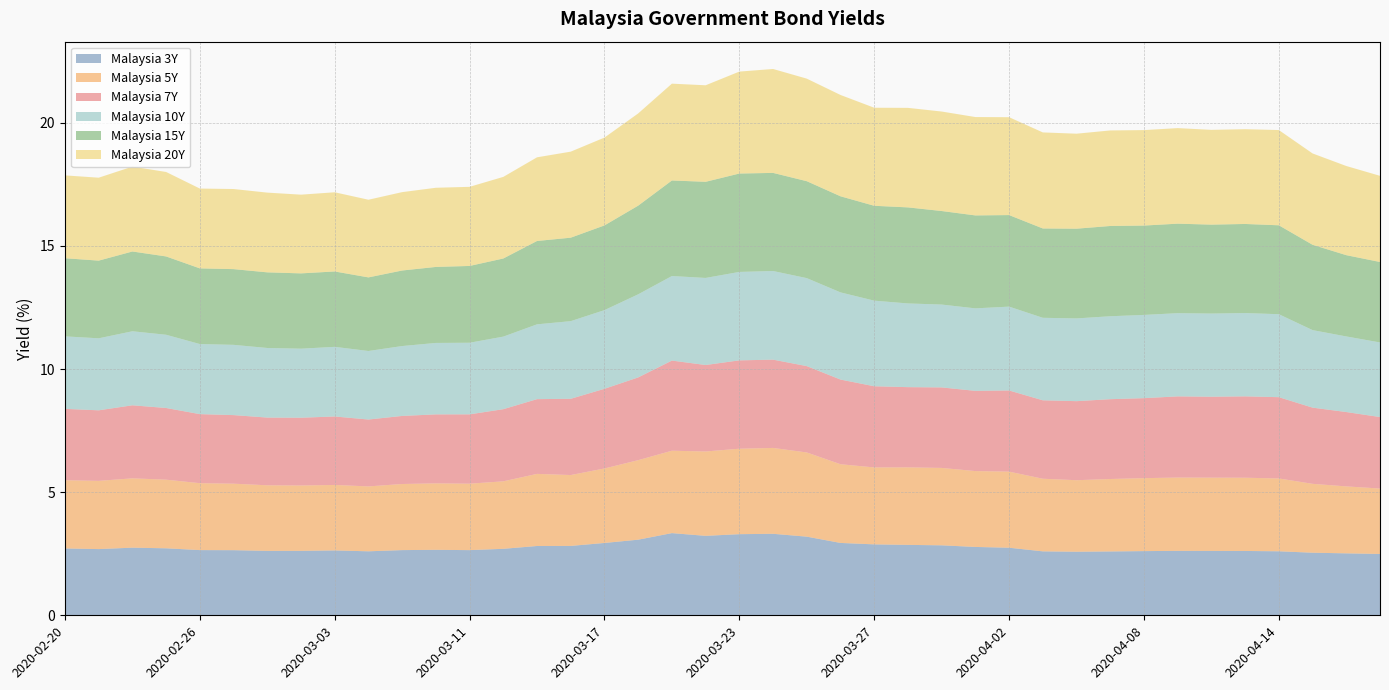

Reading right to left, what are all the values shown in this chart?

Malaysia 3Y: 2020-04-17=2.5	2020-04-16=2.5	2020-04-15=2.5	2020-04-14=2.6	2020-04-13=2.6	2020-04-10=2.6	2020-04-09=2.6	2020-04-08=2.6	2020-04-07=2.6	2020-04-06=2.6	2020-04-03=2.6	2020-04-02=2.7	2020-04-01=2.8	2020-03-31=2.8	2020-03-30=2.9	2020-03-27=2.9	2020-03-26=2.9	2020-03-25=3.2	2020-03-24=3.3	2020-03-23=3.3	2020-03-20=3.2	2020-03-19=3.3	2020-03-18=3.1	2020-03-17=2.9	2020-03-16=2.8	2020-03-13=2.8	2020-03-12=2.7	2020-03-11=2.6	2020-03-10=2.7	2020-03-09=2.6	2020-03-06=2.6	2020-03-03=2.6	2020-03-02=2.6	2020-02-28=2.6	2020-02-27=2.6	2020-02-26=2.6	2020-02-25=2.7	2020-02-24=2.7	2020-02-21=2.7	2020-02-20=2.7
Malaysia 5Y: 2020-04-17=2.7	2020-04-16=2.7	2020-04-15=2.8	2020-04-14=3.0	2020-04-13=3.0	2020-04-10=3.0	2020-04-09=3.0	2020-04-08=3.0	2020-04-07=2.9	2020-04-06=2.9	2020-04-03=2.9	2020-04-02=3.1	2020-04-01=3.1	2020-03-31=3.1	2020-03-30=3.1	2020-03-27=3.1	2020-03-26=3.2	2020-03-25=3.4	2020-03-24=3.5	2020-03-23=3.5	2020-03-20=3.4	2020-03-19=3.3	2020-03-18=3.2	2020-03-17=3.0	2020-03-16=2.9	2020-03-13=2.9	2020-03-12=2.7	2020-03-11=2.7	2020-03-10=2.7	2020-03-09=2.7	2020-03-06=2.6	2020-03-03=2.7	2020-03-02=2.7	2020-02-28=2.7	2020-02-27=2.7	2020-02-26=2.7	2020-02-25=2.8	2020-02-24=2.8	2020-02-21=2.8	2020-02-20=2.8
Malaysia 7Y: 2020-04-17=2.9	2020-04-16=3.0	2020-04-15=3.1	2020-04-14=3.3	2020-04-13=3.3	2020-04-10=3.3	2020-04-09=3.3	2020-04-08=3.2	2020-04-07=3.2	2020-04-06=3.2	2020-04-03=3.2	2020-04-02=3.3	2020-04-01=3.3	2020-03-31=3.3	2020-03-30=3.3	2020-03-27=3.3	2020-03-26=3.4	2020-03-25=3.5	2020-03-24=3.6	2020-03-23=3.6	2020-03-20=3.5	2020-03-19=3.7	2020-03-18=3.4	2020-03-17=3.2	2020-03-16=3.1	2020-03-13=3.0	2020-03-12=2.9	2020-03-11=2.8	2020-03-10=2.8	2020-03-09=2.8	2020-03-06=2.7	2020-03-03=2.8	2020-03-02=2.8	2020-02-28=2.8	2020-02-27=2.8	2020-02-26=2.8	2020-02-25=2.9	2020-02-24=3.0	2020-02-21=2.9	2020-02-20=2.9
Malaysia 10Y: 2020-04-17=3.0	2020-04-16=3.1	2020-04-15=3.1	2020-04-14=3.4	2020-04-13=3.4	2020-04-10=3.4	2020-04-09=3.4	2020-04-08=3.4	2020-04-07=3.4	2020-04-06=3.4	2020-04-03=3.4	2020-04-02=3.4	2020-04-01=3.4	2020-03-31=3.4	2020-03-30=3.4	2020-03-27=3.5	2020-03-26=3.5	2020-03-25=3.6	2020-03-24=3.6	2020-03-23=3.6	2020-03-20=3.5	2020-03-19=3.4	2020-03-18=3.4	2020-03-17=3.2	2020-03-16=3.2	2020-03-13=3.0	2020-03-12=2.9	2020-03-11=2.9	2020-03-10=2.9	2020-03-09=2.8	2020-03-06=2.8	2020-03-03=2.8	2020-03-02=2.8	2020-02-28=2.8	2020-02-27=2.9	2020-02-26=2.8	2020-02-25=3.0	2020-02-24=3.0	2020-02-21=2.9	2020-02-20=2.9
Malaysia 15Y: 2020-04-17=3.3	2020-04-16=3.3	2020-04-15=3.5	2020-04-14=3.6	2020-04-13=3.6	2020-04-10=3.6	2020-04-09=3.6	2020-04-08=3.6	2020-04-07=3.7	2020-04-06=3.6	2020-04-03=3.6	2020-04-02=3.7	2020-04-01=3.8	2020-03-31=3.8	2020-03-30=3.9	2020-03-27=3.9	2020-03-26=3.9	2020-03-25=3.9	2020-03-24=4.0	2020-03-23=4.0	2020-03-20=3.9	2020-03-19=3.9	2020-03-18=3.6	2020-03-17=3.4	2020-03-16=3.4	2020-03-13=3.4	2020-03-12=3.2	2020-03-11=3.1	2020-03-10=3.1	2020-03-09=3.1	2020-03-06=3.0	2020-03-03=3.1	2020-03-02=3.1	2020-02-28=3.1	2020-02-27=3.1	2020-02-26=3.1	2020-02-25=3.2	2020-02-24=3.2	2020-02-21=3.2	2020-02-20=3.2
Malaysia 20Y: 2020-04-17=3.5	2020-04-16=3.6	2020-04-15=3.7	2020-04-14=3.9	2020-04-13=3.8	2020-04-10=3.8	2020-04-09=3.9	2020-04-08=3.9	2020-04-07=3.9	2020-04-06=3.9	2020-04-03=3.9	2020-04-02=4.0	2020-04-01=4.0	2020-03-31=4.0	2020-03-30=4.0	2020-03-27=4.0	2020-03-26=4.1	2020-03-25=4.2	2020-03-24=4.2	2020-03-23=4.1	2020-03-20=3.9	2020-03-19=3.9	2020-03-18=3.7	2020-03-17=3.6	2020-03-16=3.5	2020-03-13=3.4	2020-03-12=3.3	2020-03-11=3.2	2020-03-10=3.2	2020-03-09=3.2	2020-03-06=3.2	2020-03-03=3.2	2020-03-02=3.2	2020-02-28=3.2	2020-02-27=3.3	2020-02-26=3.2	2020-02-25=3.4	2020-02-24=3.4	2020-02-21=3.4	2020-02-20=3.4